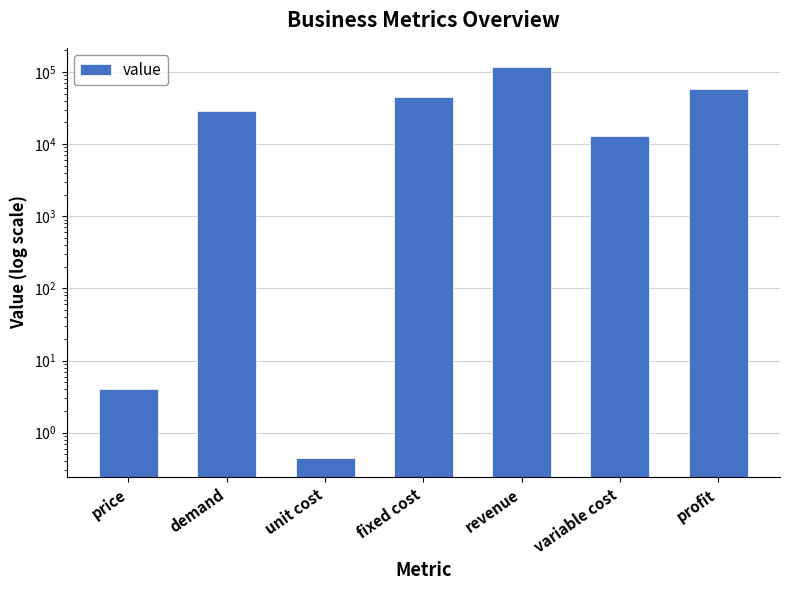

What is the difference between the second highest and second lowest values?

57946.0